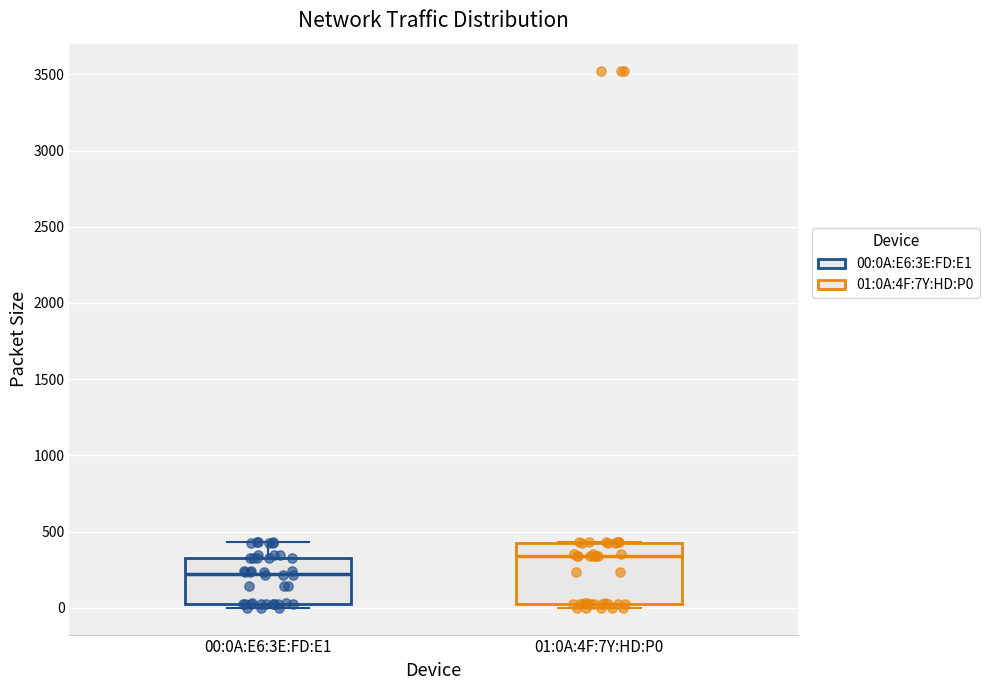

Which box is the tallest, from its lower edge to its upper edge?

01:0A:4F:7Y:HD:P0